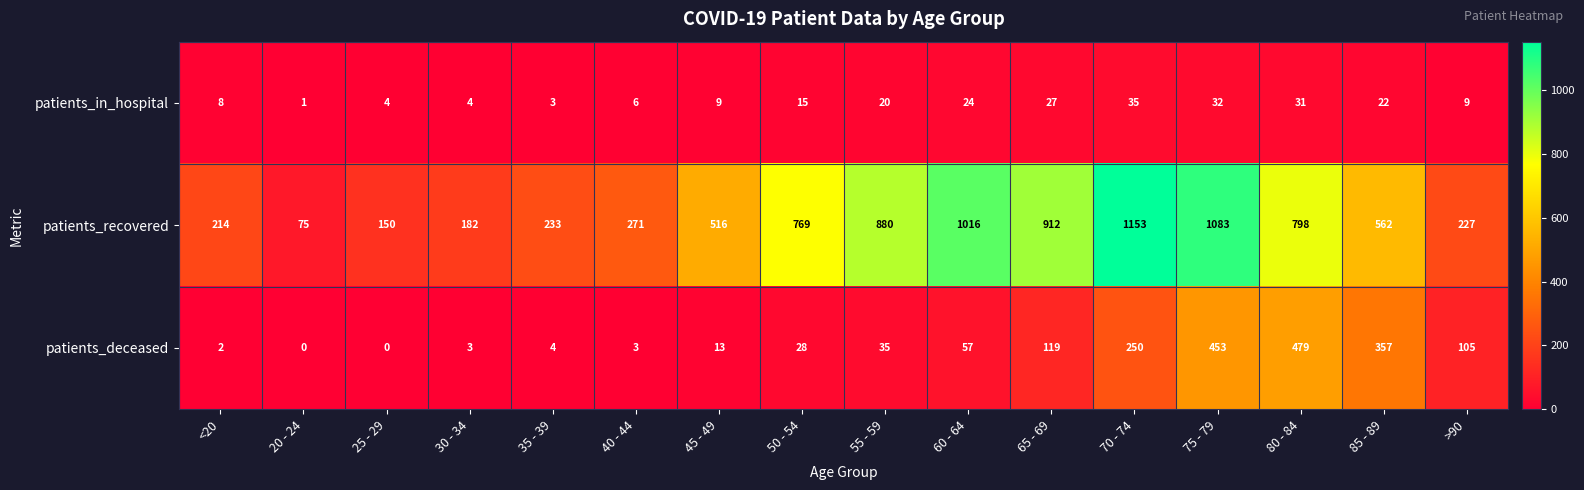

What is the total value across all series at 65 - 69?

1058